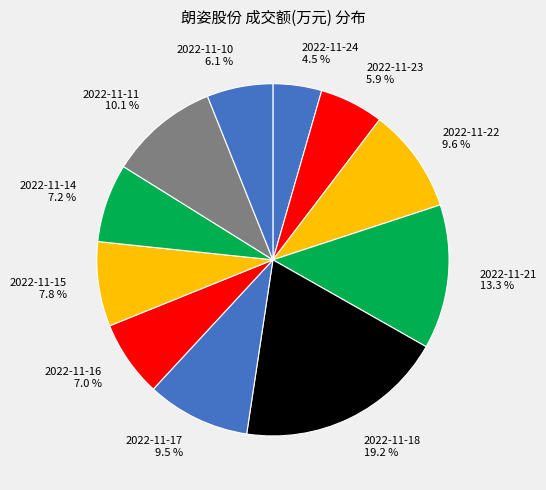

What percentage is the 2022-11-21 slice, to the nearest percent?

13%